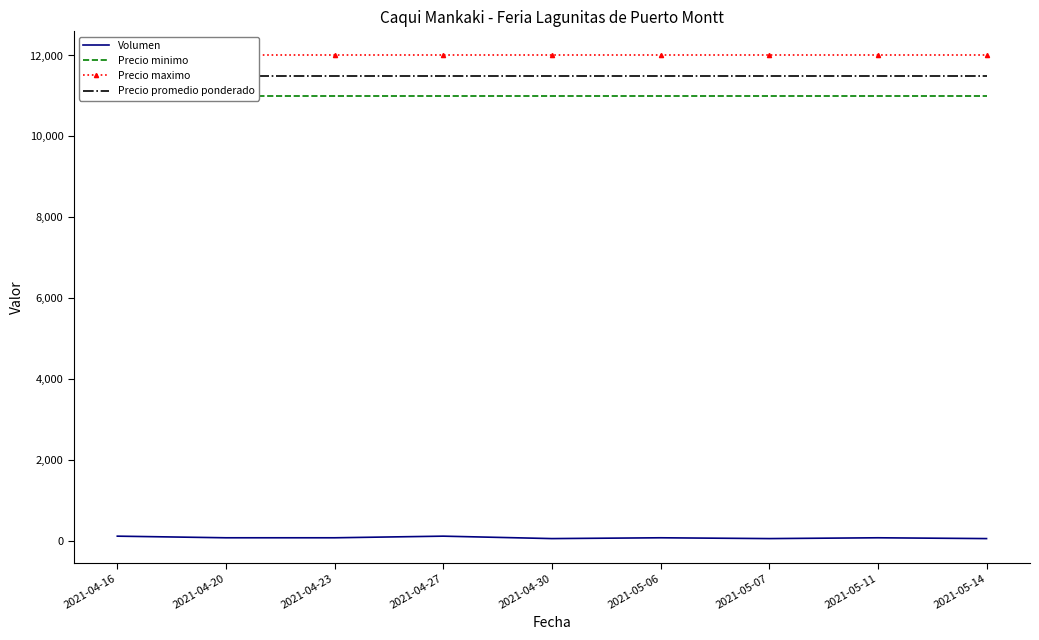

What is the difference between the Volumen values at 2021-05-14 and 2021-04-16?

60